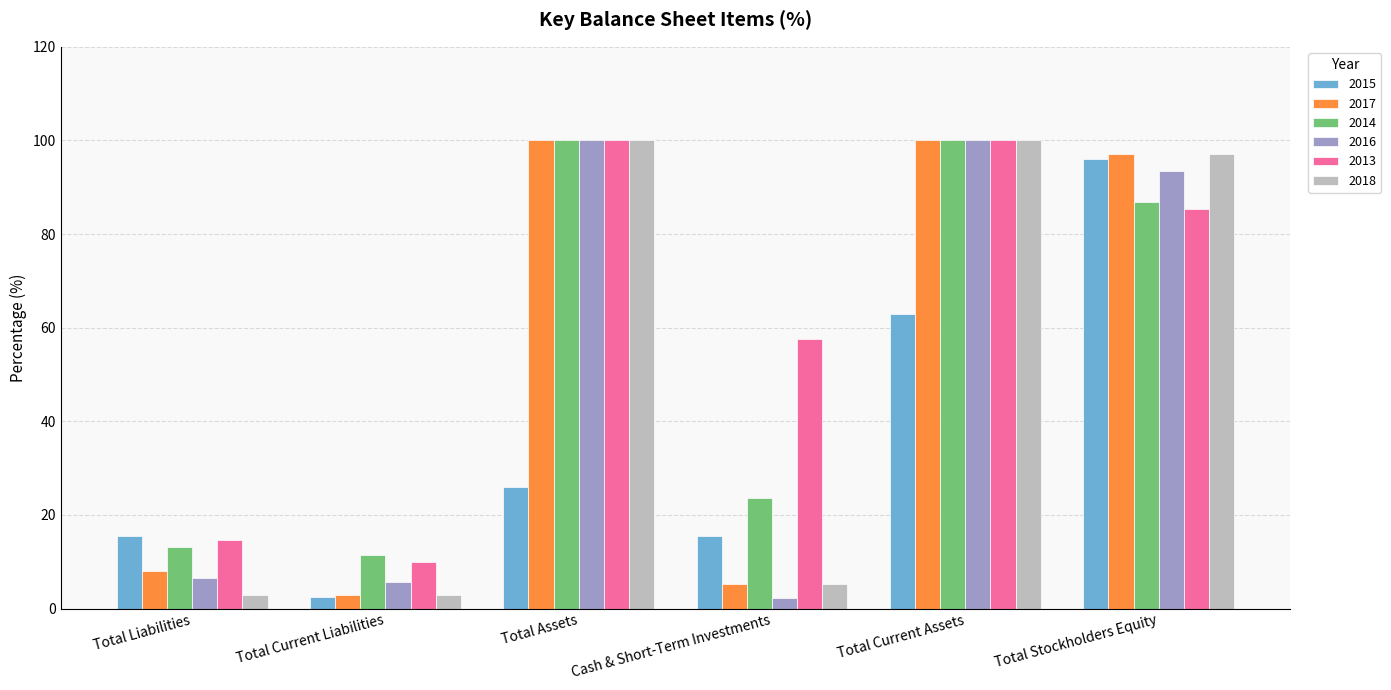

How many data points in 2016 are less than 93?

3